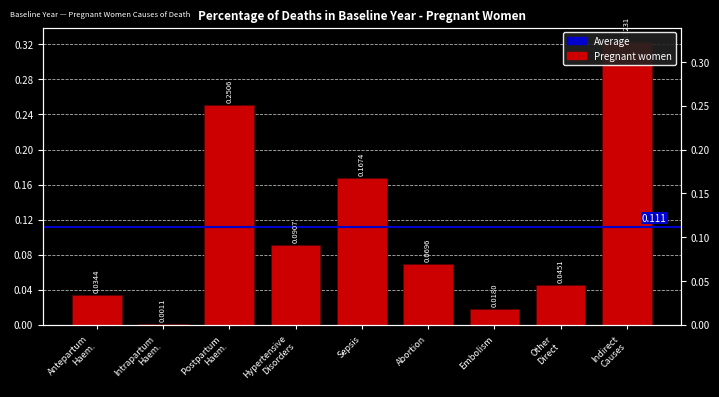

List the labels in order of value, largest first.

Indirect
Causes, Postpartum
Haem., Sepsis, Hypertensive
Disorders, Abortion, Other
Direct, Antepartum
Haem., Embolism, Intrapartum
Haem.